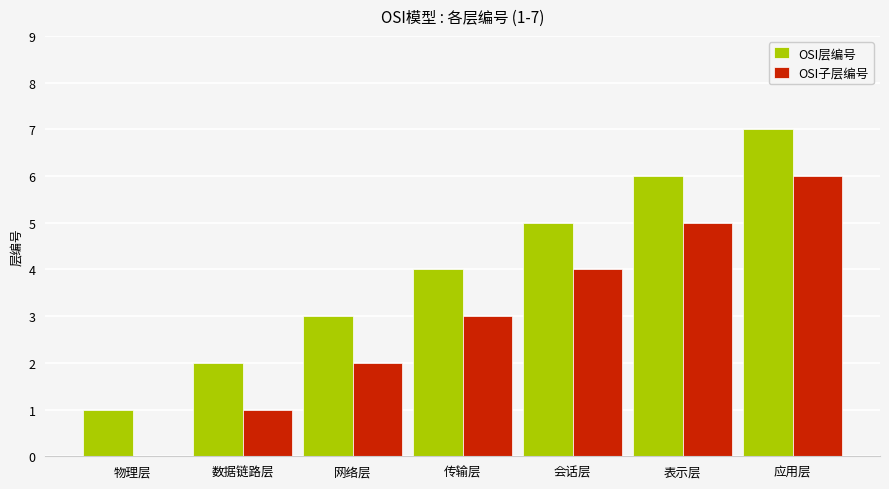

At which category is the sum across all series the highest?

应用层